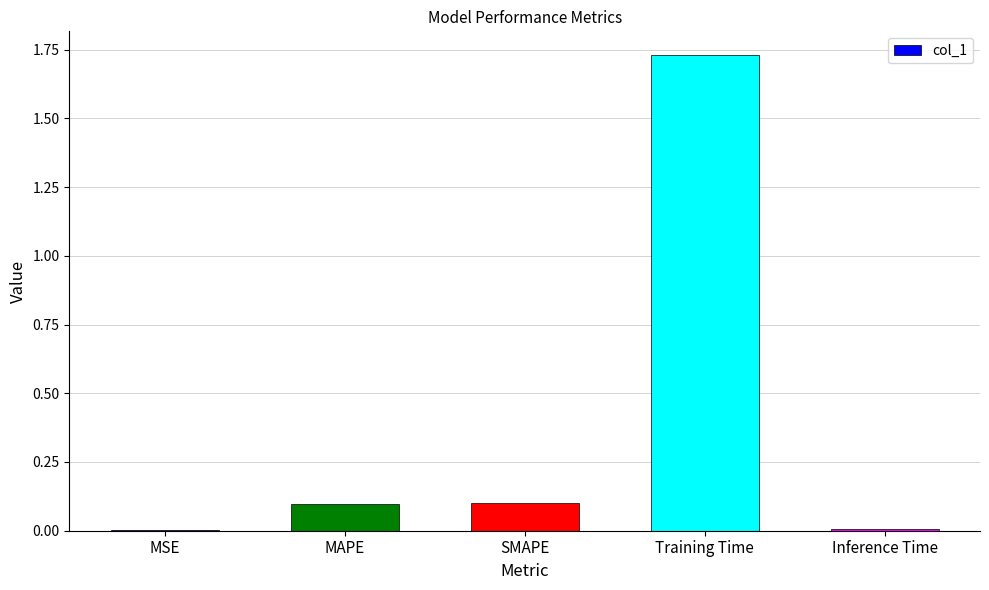

What is the change in value from SMAPE to Training Time?

+1.6